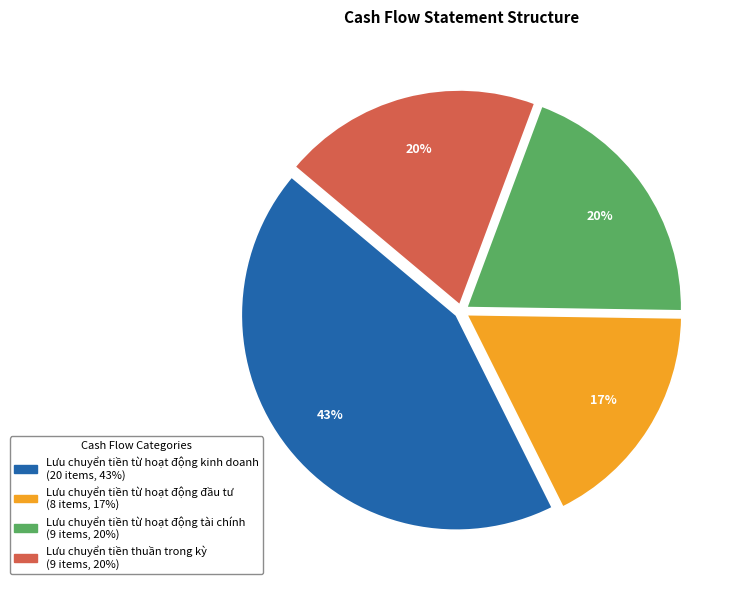

Is there a majority slice in this chart?

No